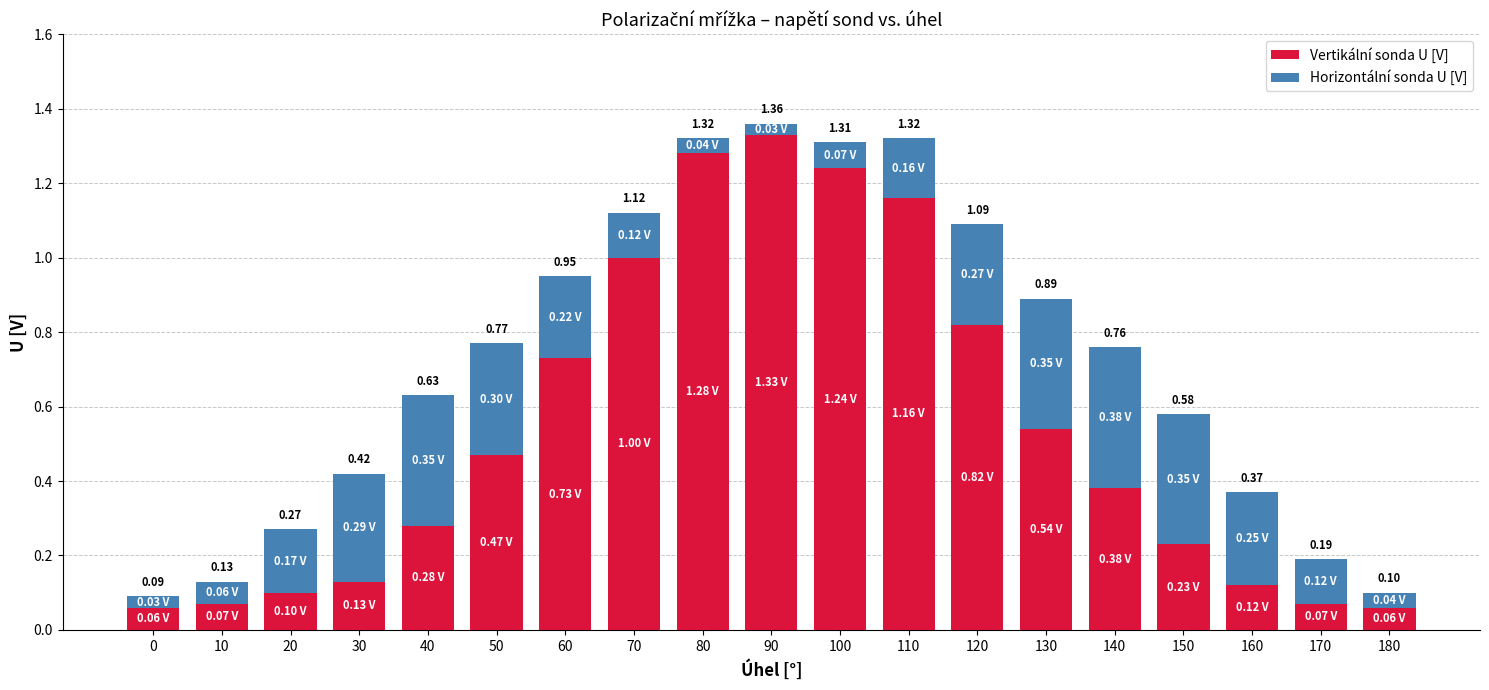

At which category is the sum across all series the highest?

90